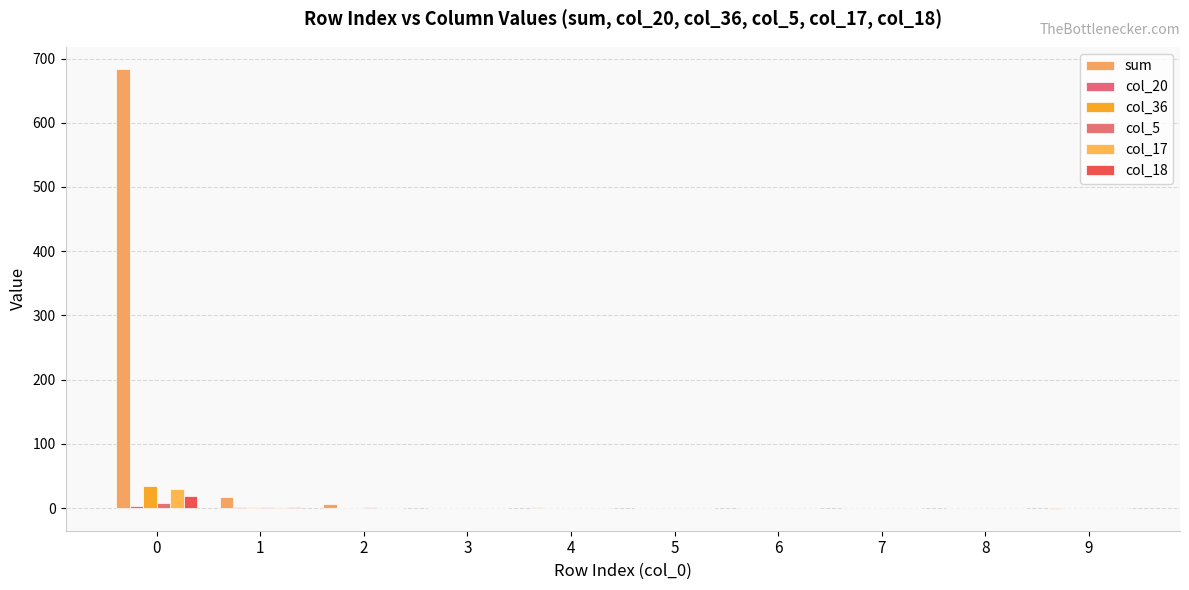

How many col_20 values are between 0 and 1?

8